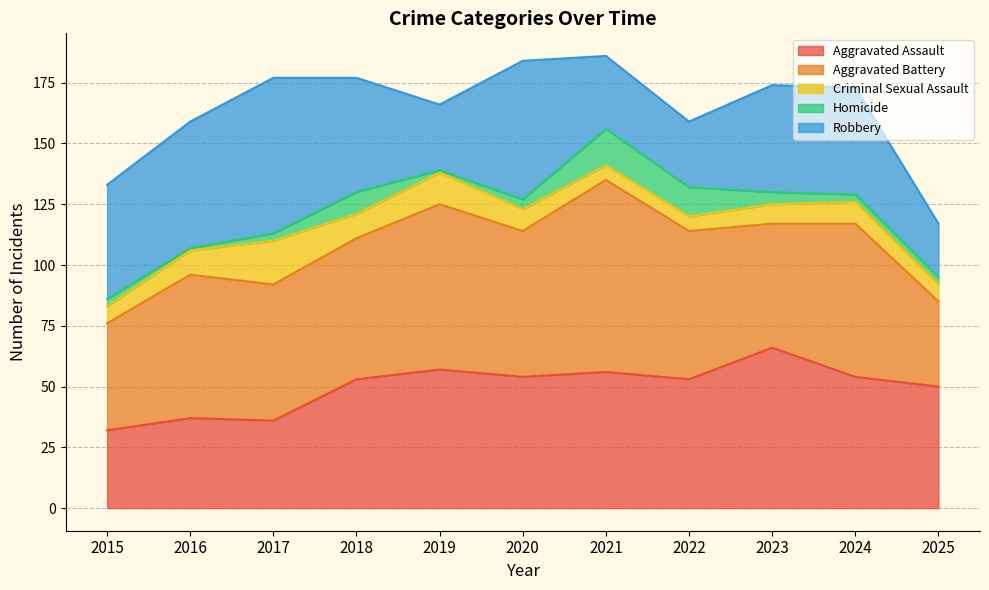

At which category is the sum across all series the highest?

2021